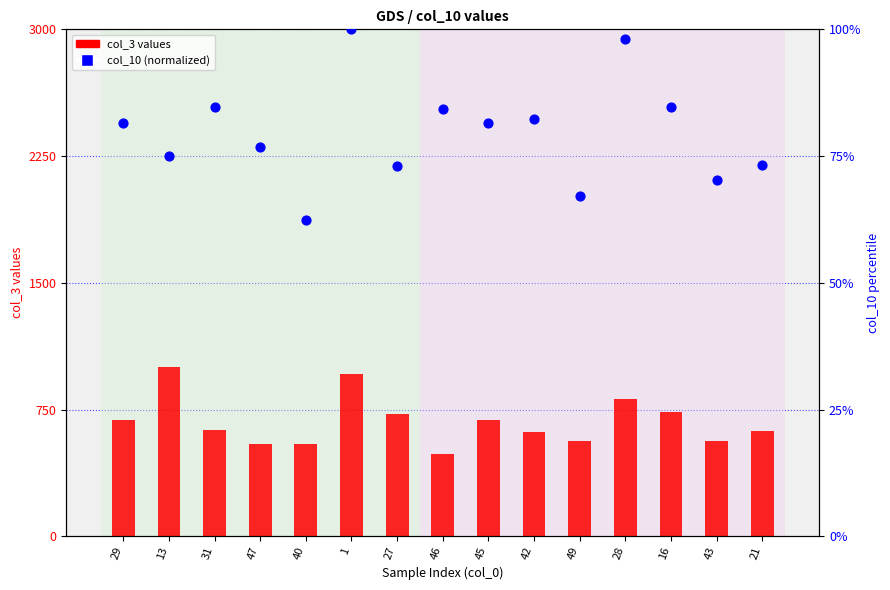

At which category is the sum across all series the highest?

13